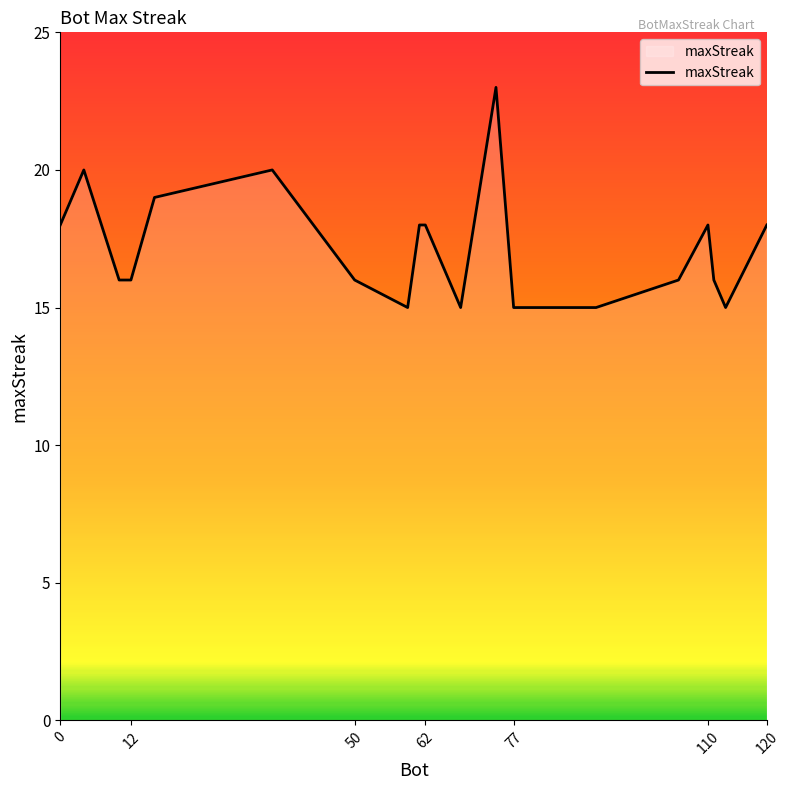

What is the difference between the maximum and minimum values?

8